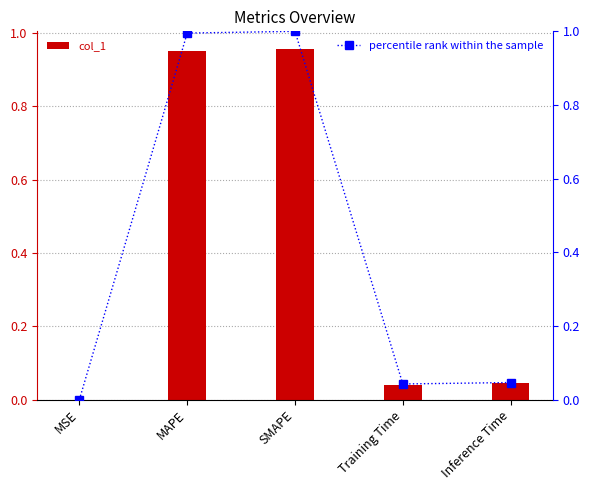

Where is col_1 nearest to the value 0?

MSE